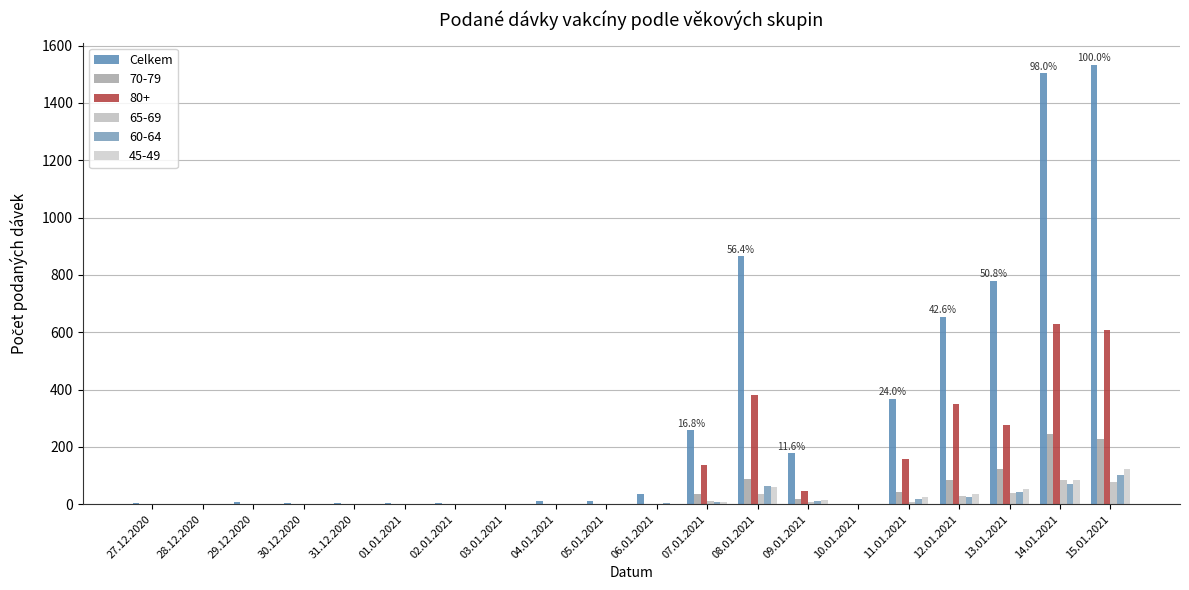

Does the chart contain stacked bars?

No